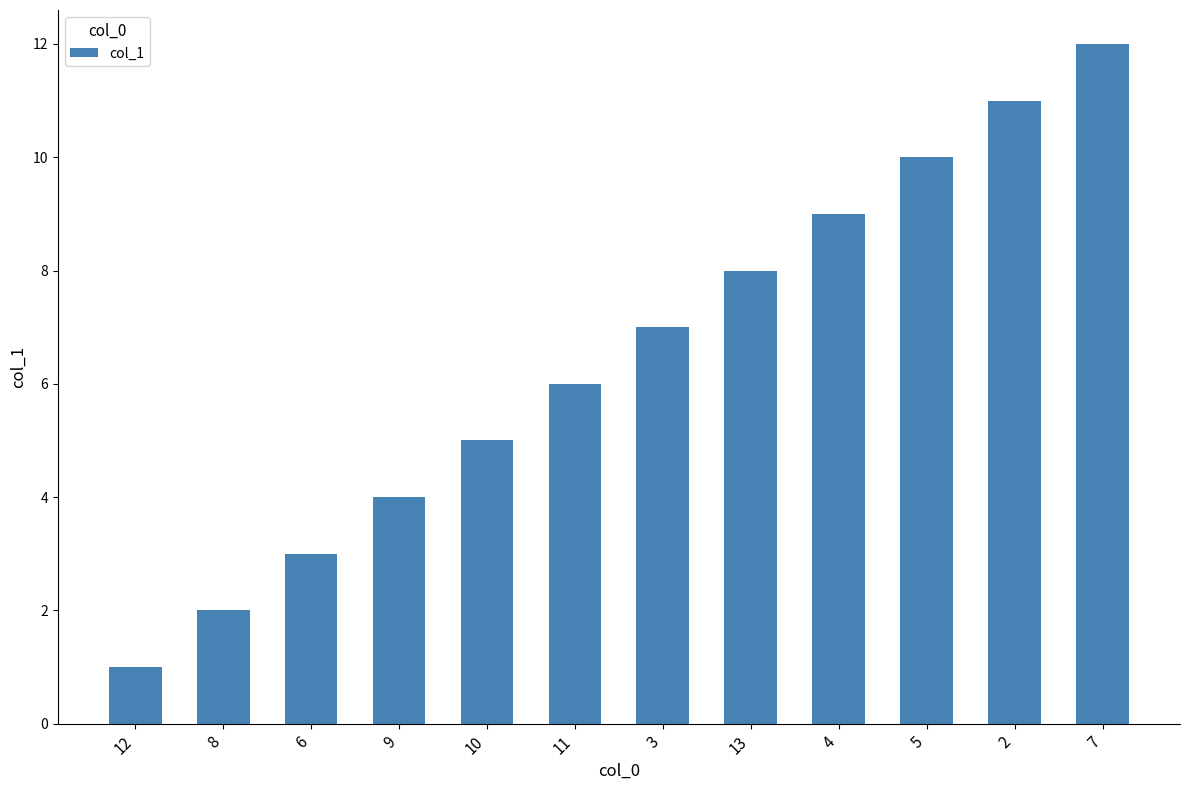

What is the change in value from 6 to 9?

+1